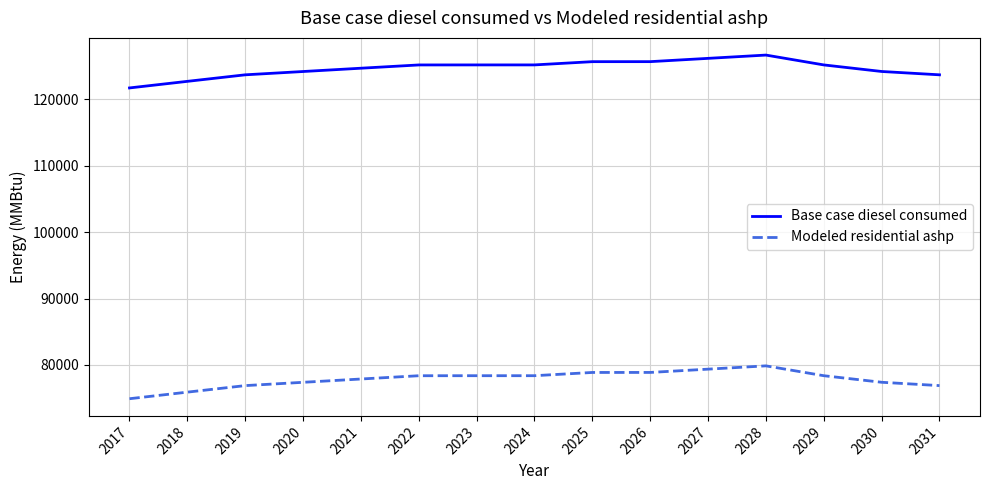

True or false: Base case diesel consumed has a value of 65741.9 at 2021.

False